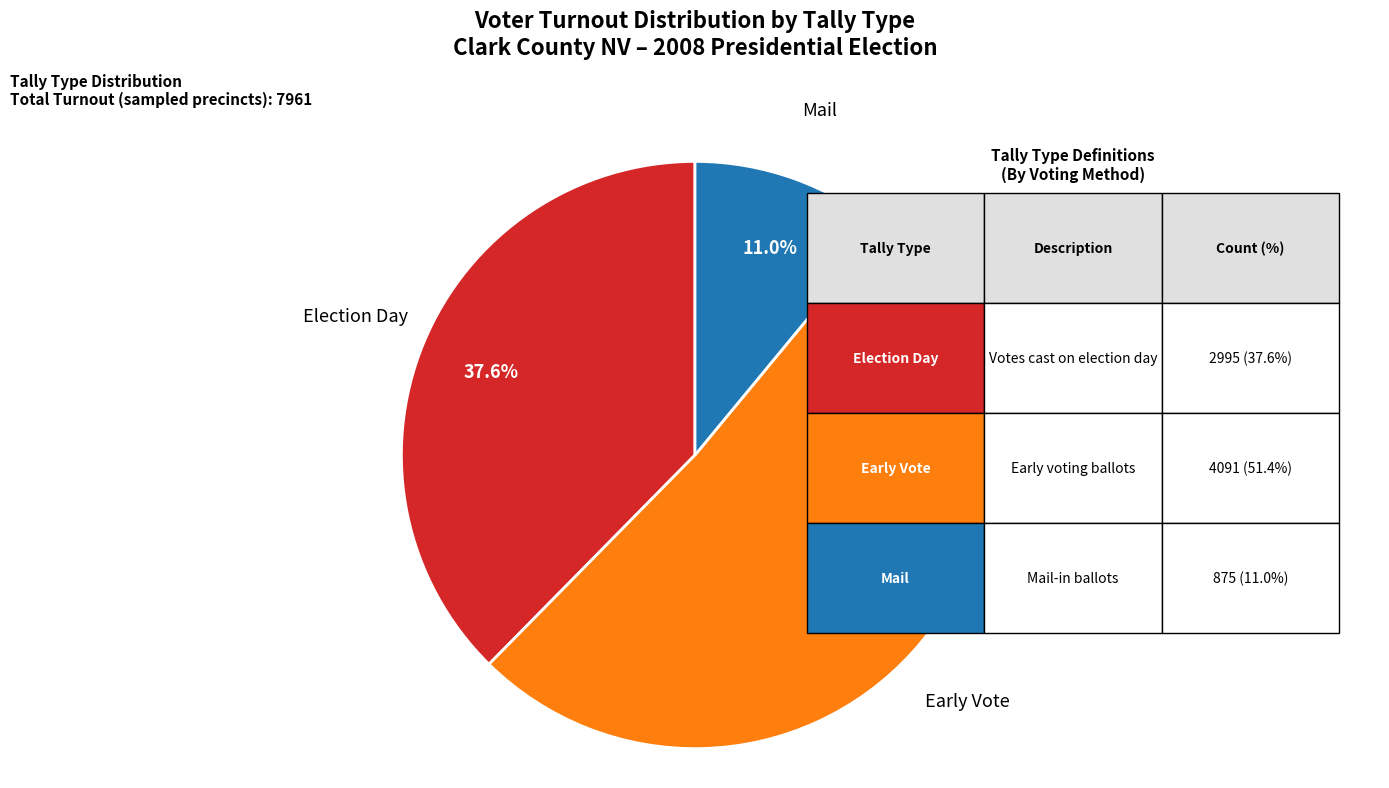

How many slices are in this pie chart?

3